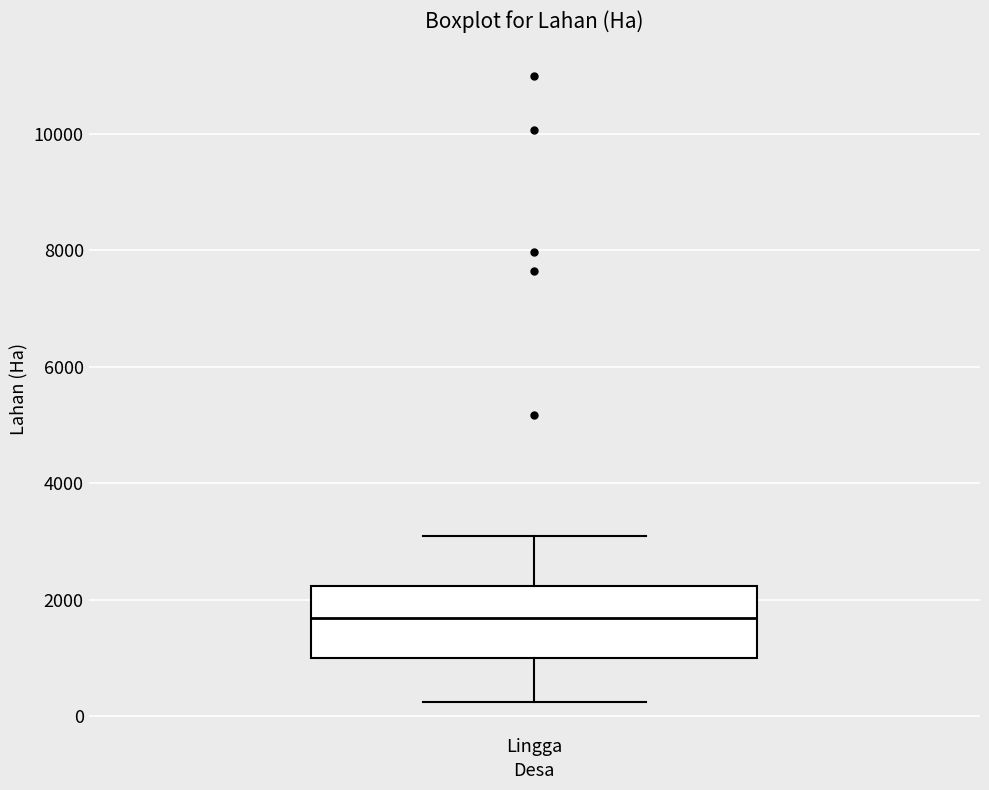

Where is the upper edge of the box for Lingga on the y-axis? The values are not printed on the chart, so give them approximately, as read against the axis.

2200